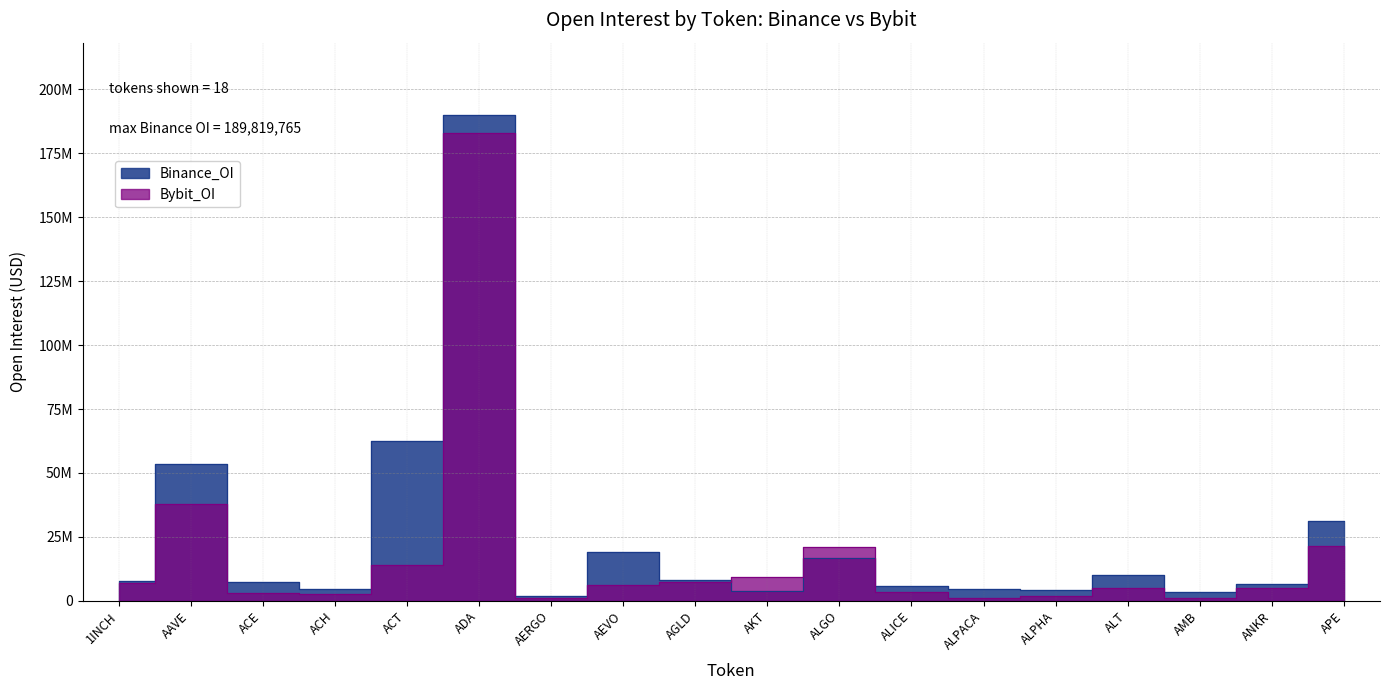

What is the spread (max minus min) of values at AERGO?

540540